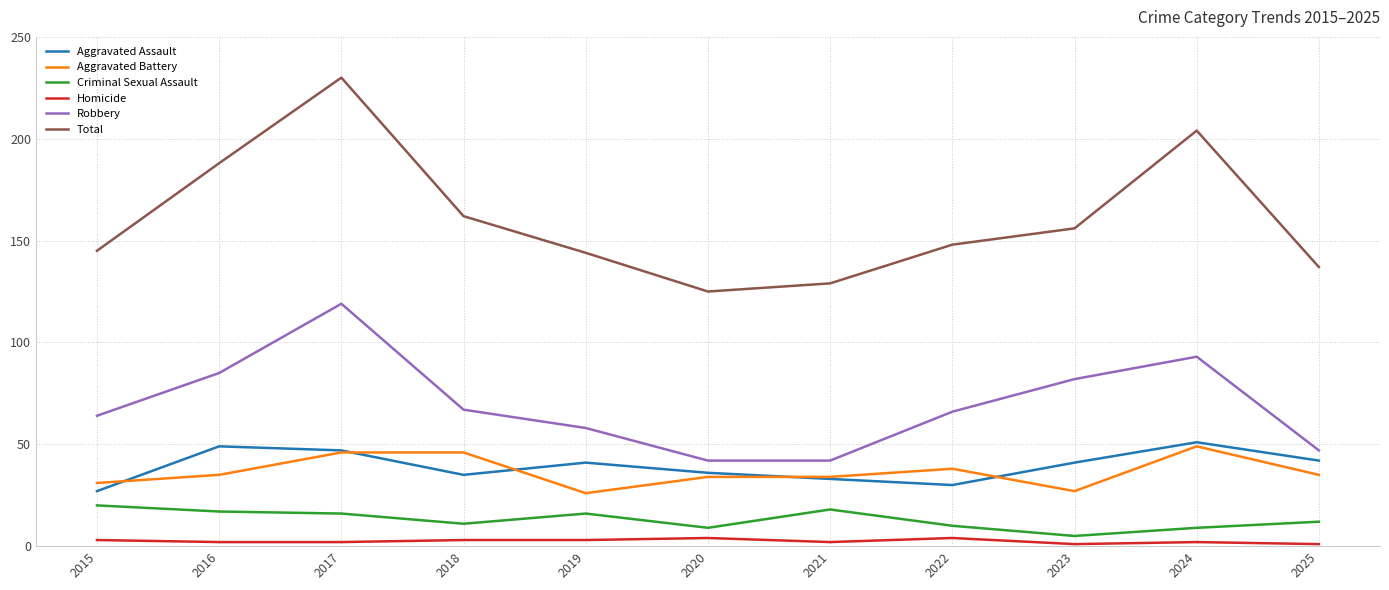

What is the sum of all Robbery values?

765